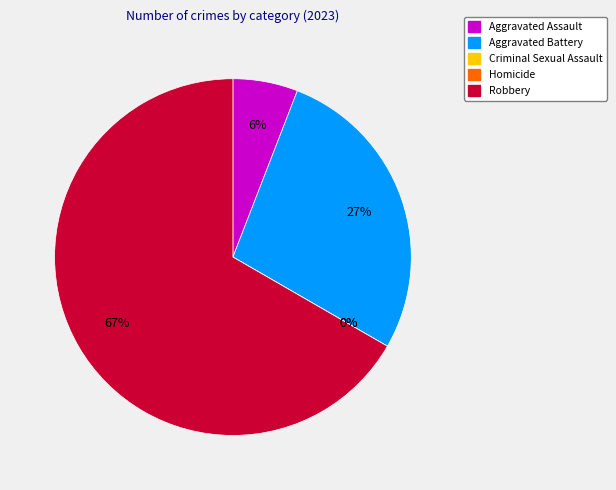

To the nearest percent, what is the combined percentage of Aggravated Battery and Aggravated Assault?

33%